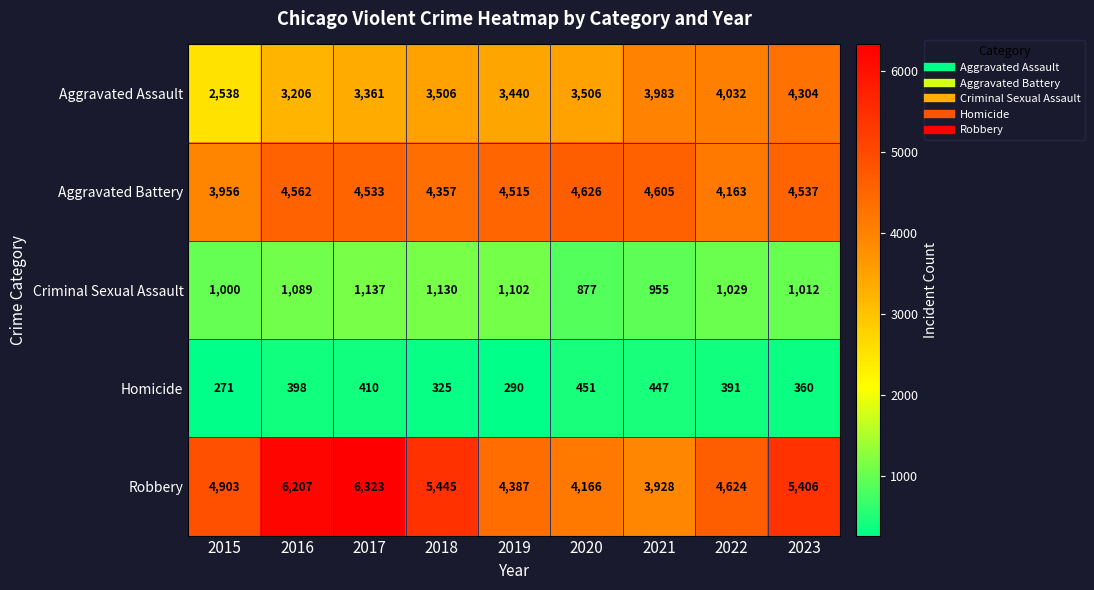

What is the difference between the Aggravated Assault values at 2023 and 2019?

864